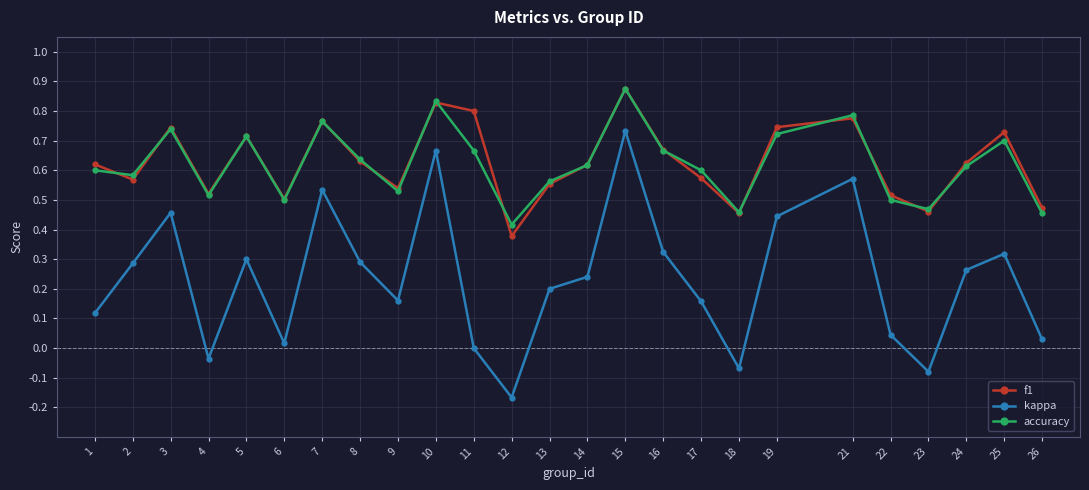

Where is accuracy nearest to the value 0?

12